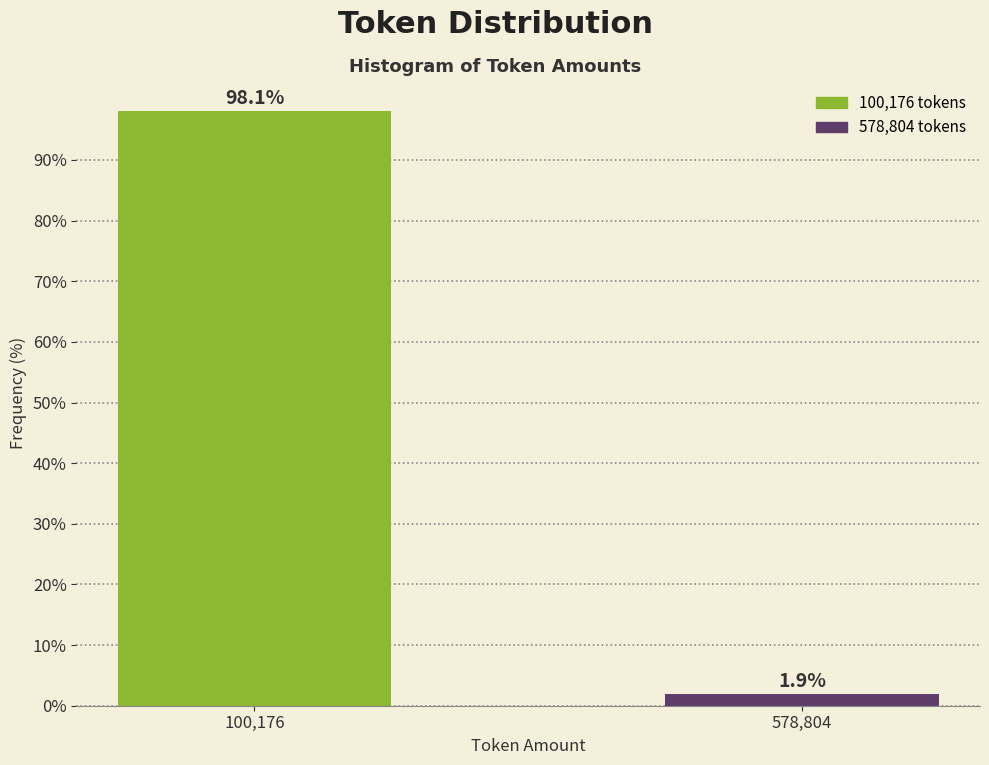

Reading left to right, what are all the values shown in this chart?

100,176=98.1	578,804=1.9